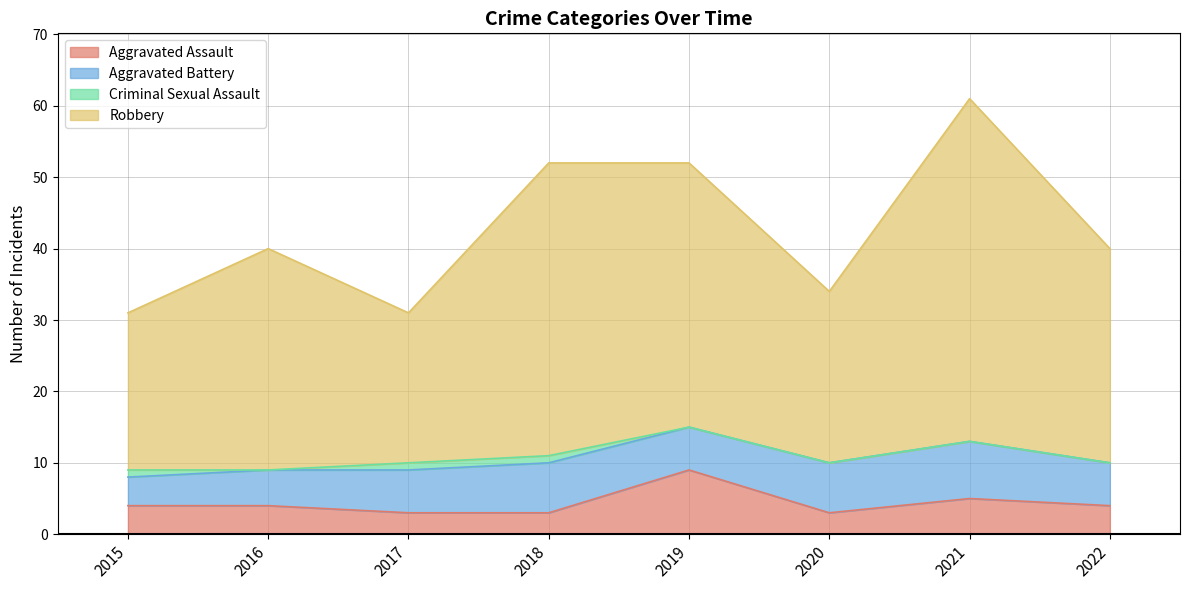

How many lines are shown in the chart?

4